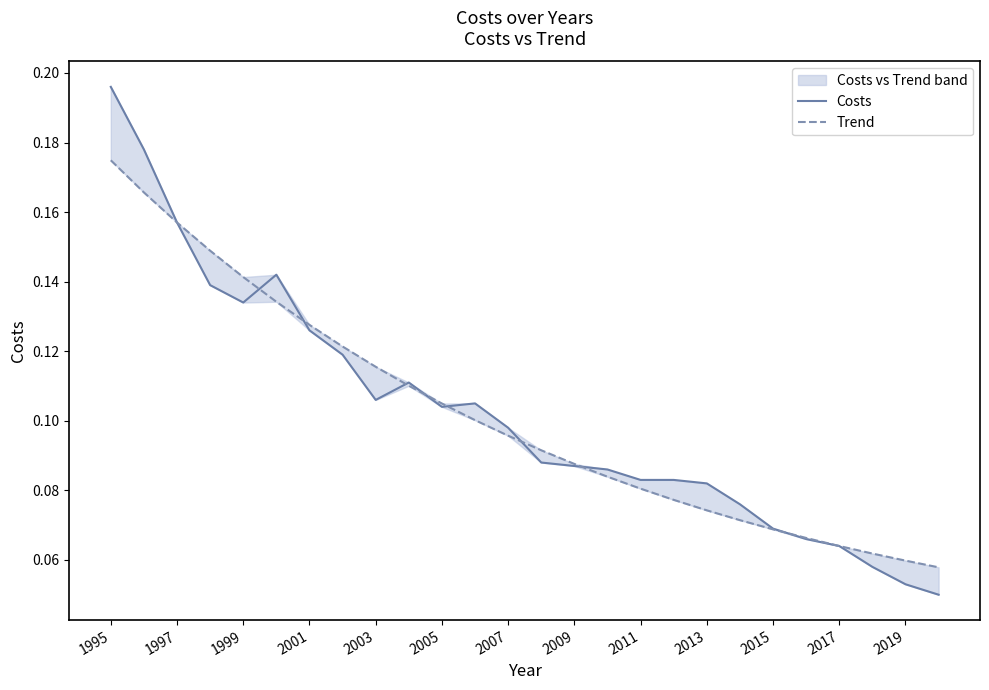

Which series has the widest spread of values?

Costs